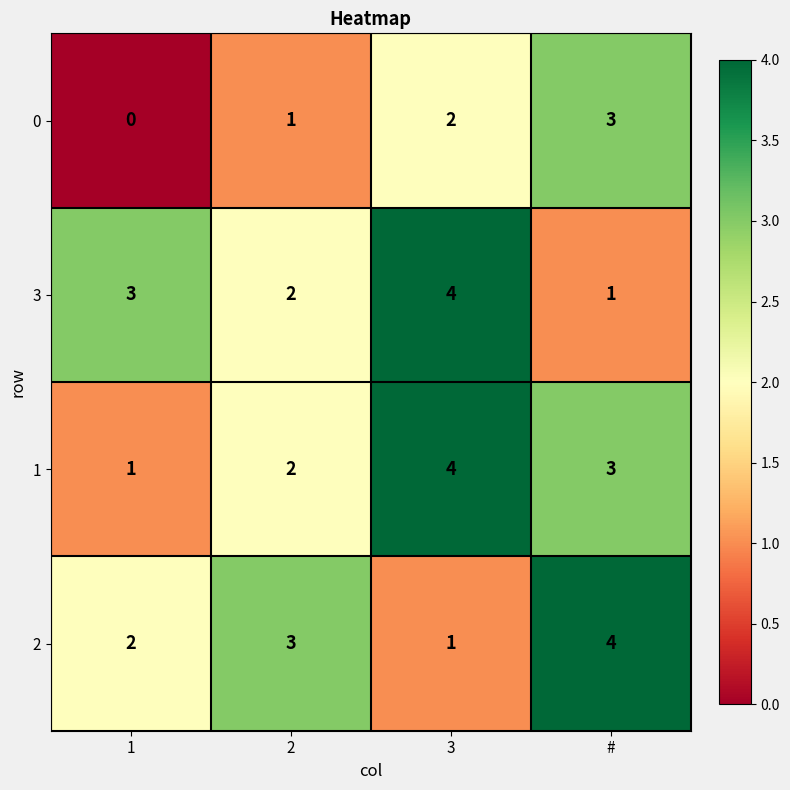

Count the number of categories in the chart.

4